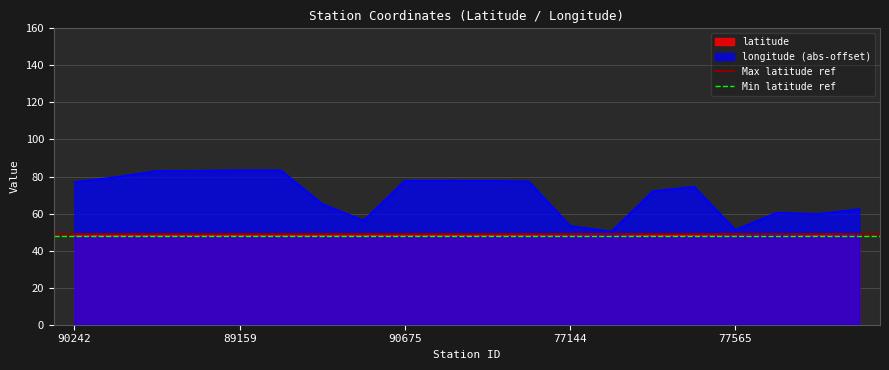

The value of longitude (abs-offset) at 90675 is 136.5. True or false?

False